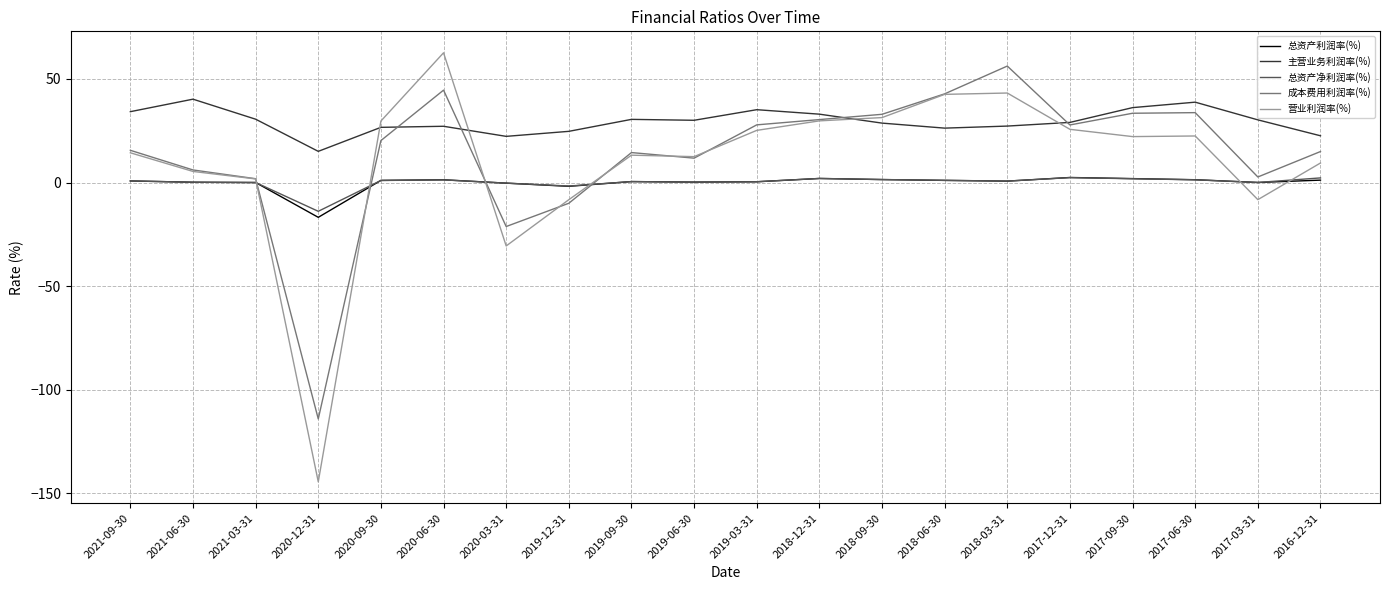

What is the total value across all series at 2017-03-31?

24.7